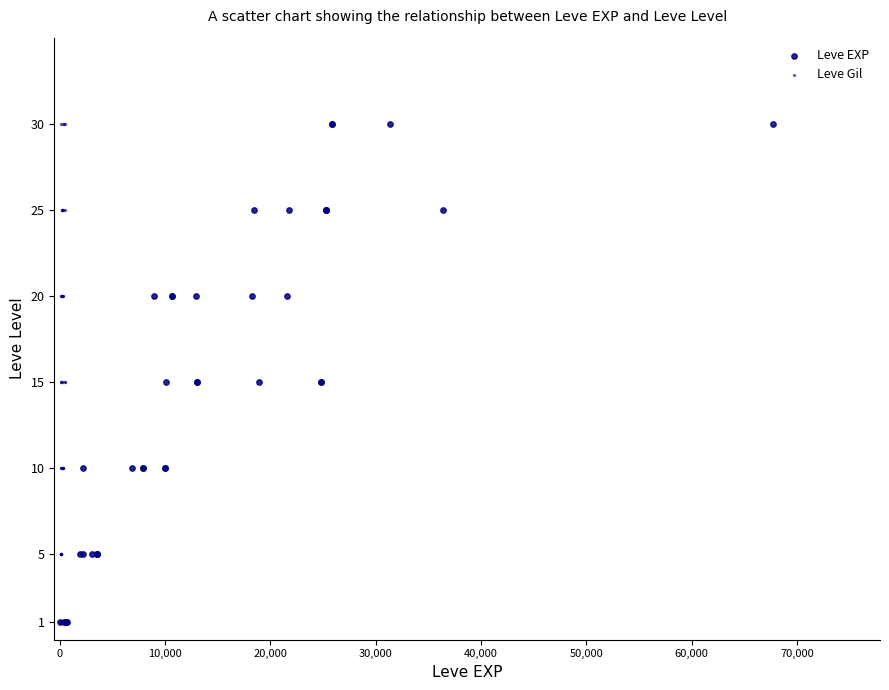

Which series reaches the maximum Y coordinate?

Leve EXP